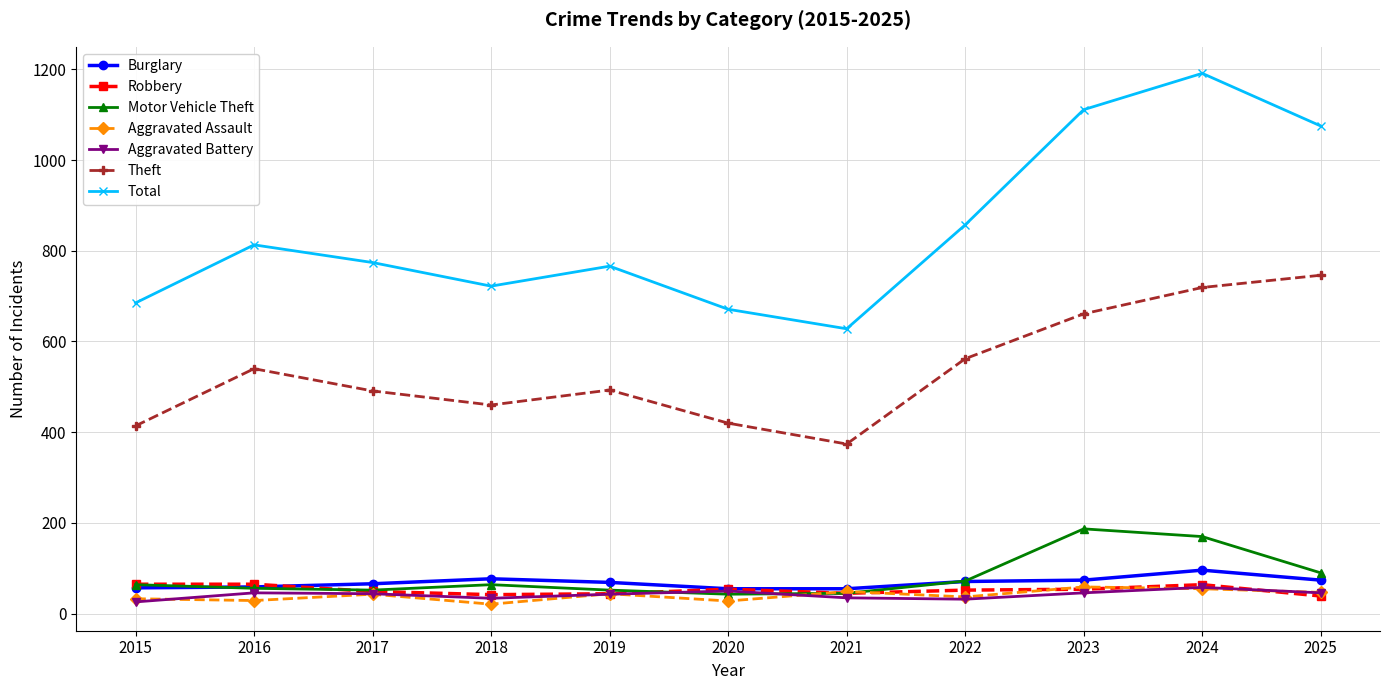

At which category does Theft reach its first local peak?

2016